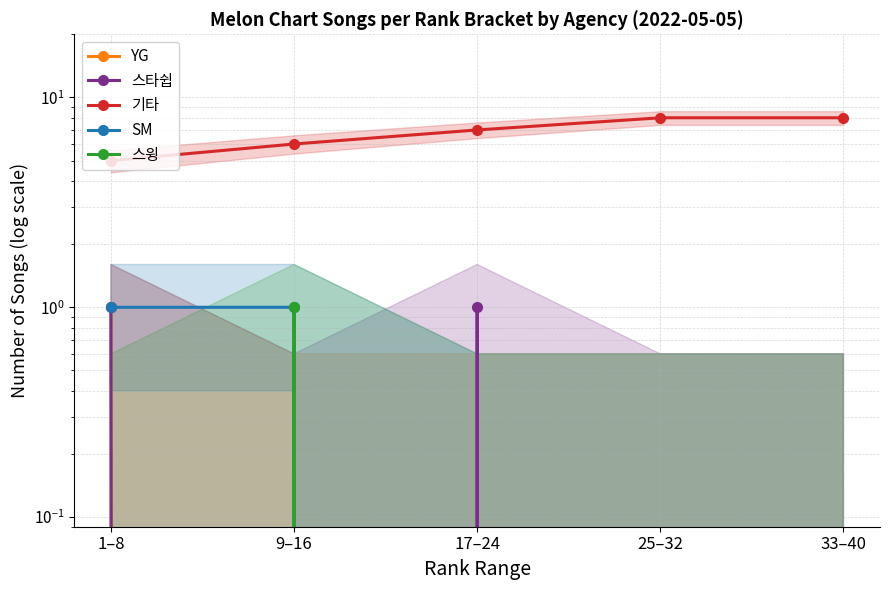

At 9–16, list the series in order from smallest to largest.

YG, 스타쉽, SM, 스윙, 기타